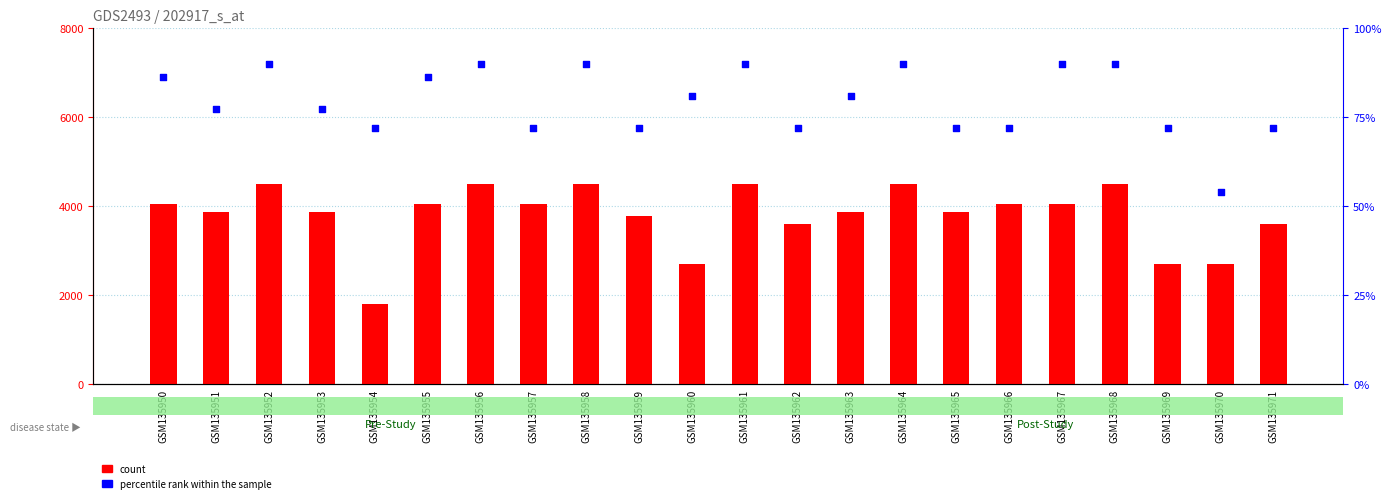

Is the value of percentile rank within the sample at GSM135956 greater than the value of count at GSM135957?

No